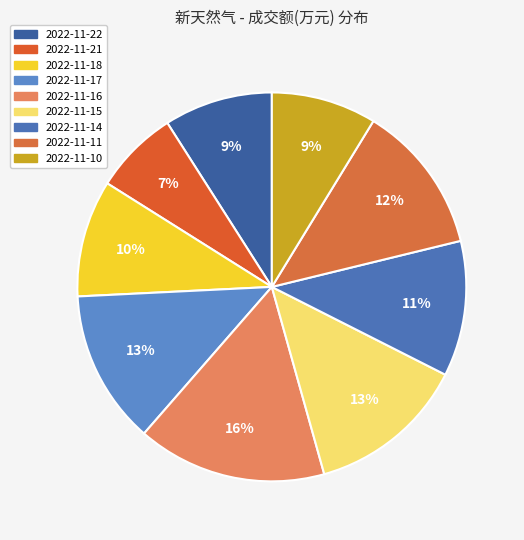

Does any single category account for the majority?

No